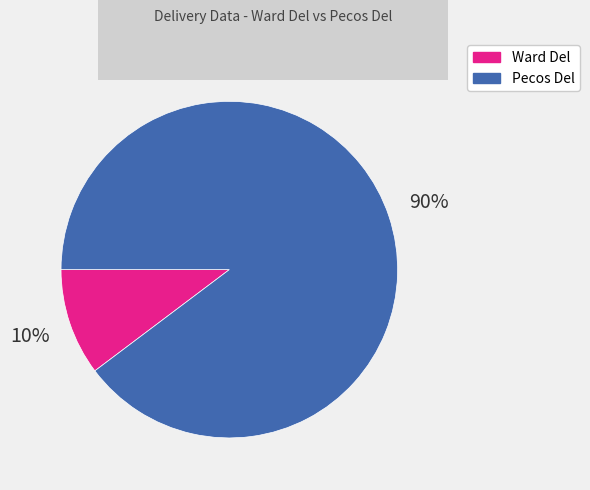

How many segments does this pie chart have?

2